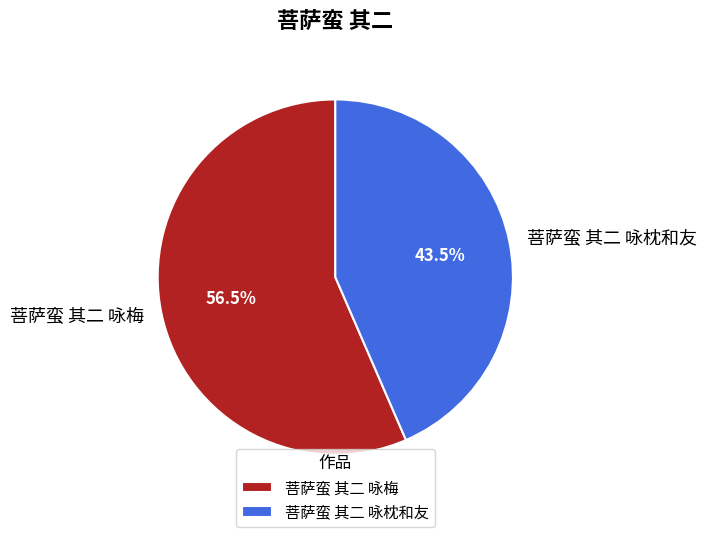

Between 菩萨蛮 其二 咏梅 and 菩萨蛮 其二 咏枕和友, which is larger?

菩萨蛮 其二 咏梅